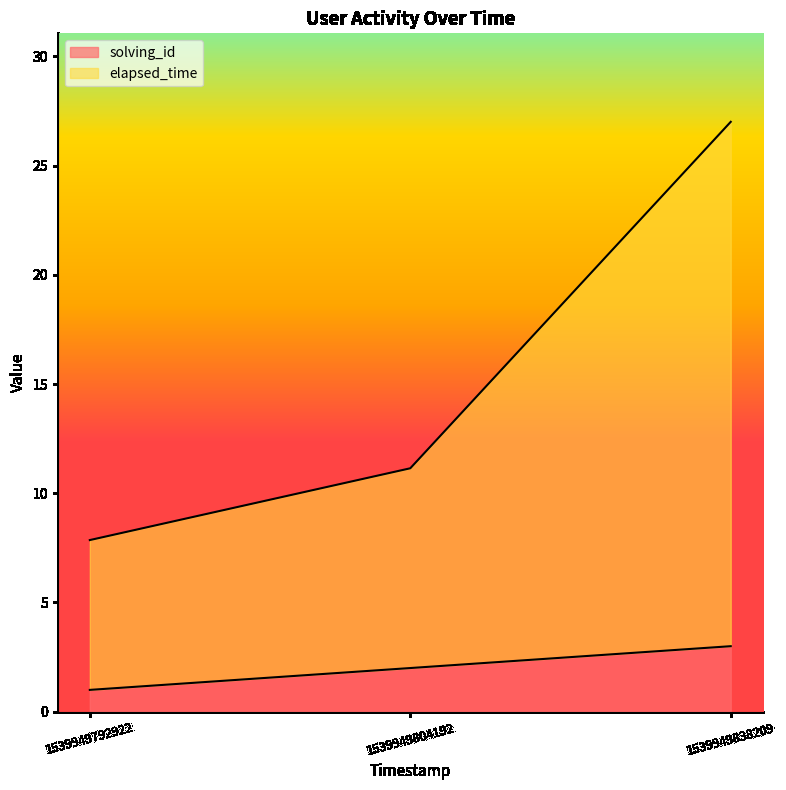

Rank the categories by elapsed_time value from highest to lowest.

1539949838209, 1539949804192, 1539949792922